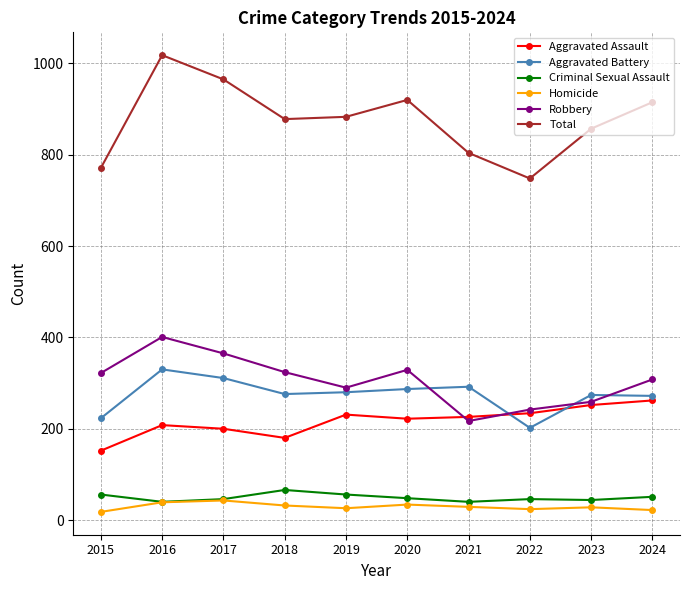

True or false: Homicide and Robbery cross at least once.

False